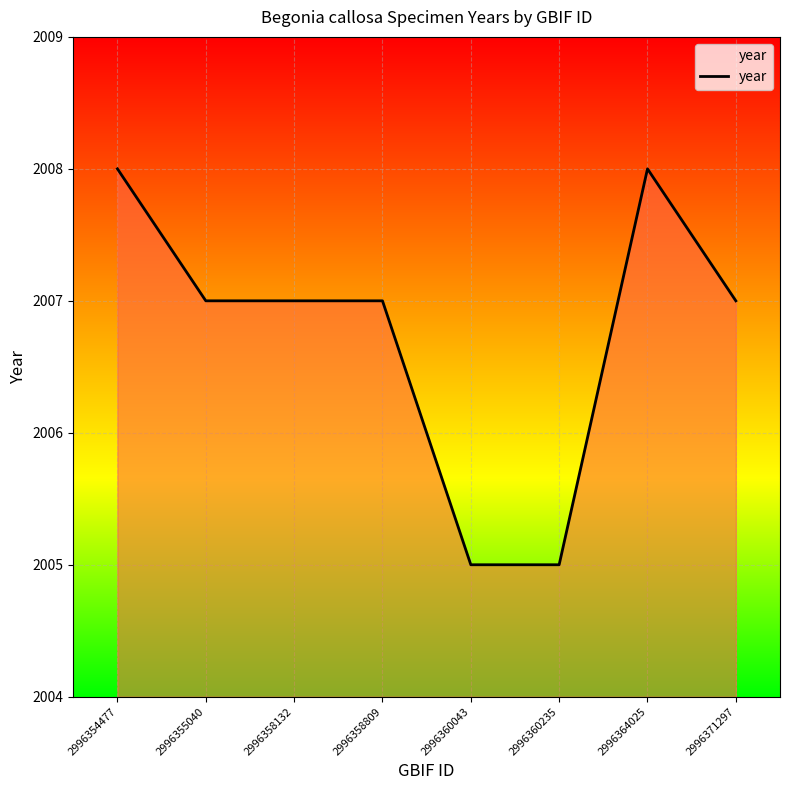

Approximately how many times larger is the value at 2996364025 compared to 2996360235?

1.0